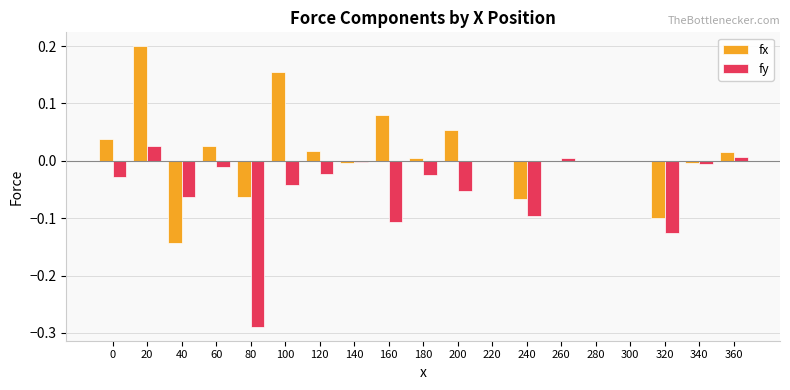

Are the bars grouped side by side (vs. stacked)?

Yes